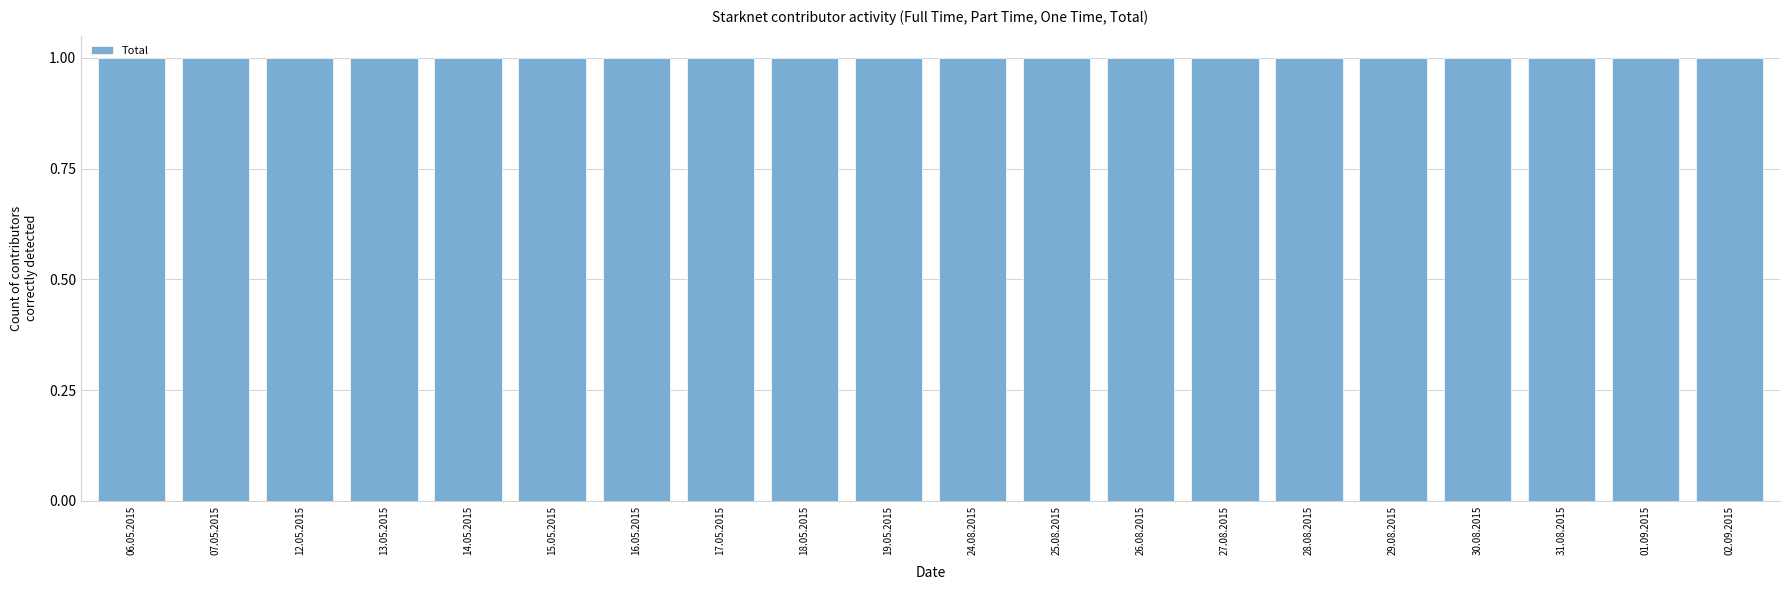

At which category is the sum across all series the highest?

06.05.2015